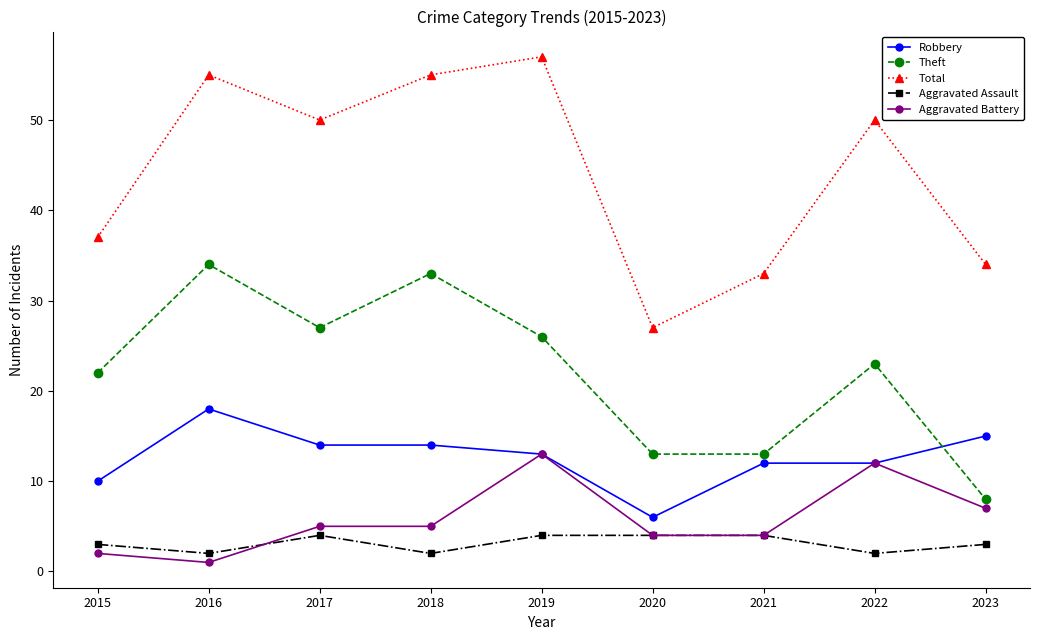

Is it true that Aggravated Assault equals 4 at 2021?

True